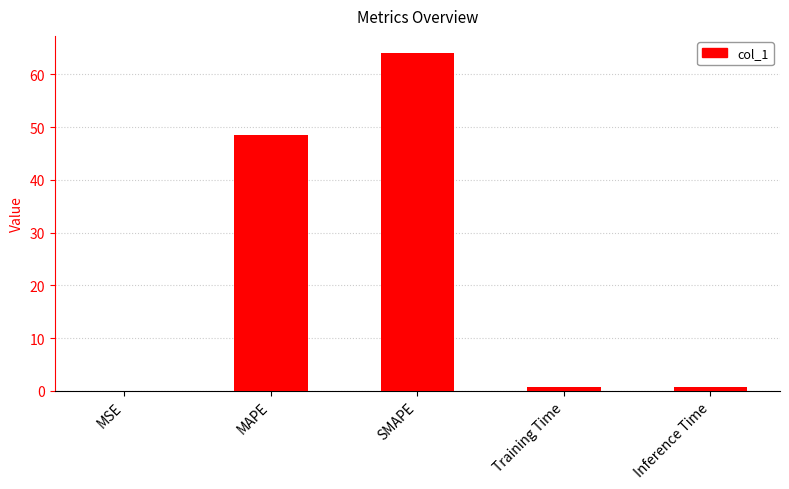

What is the maximum value shown in the chart?

64.1